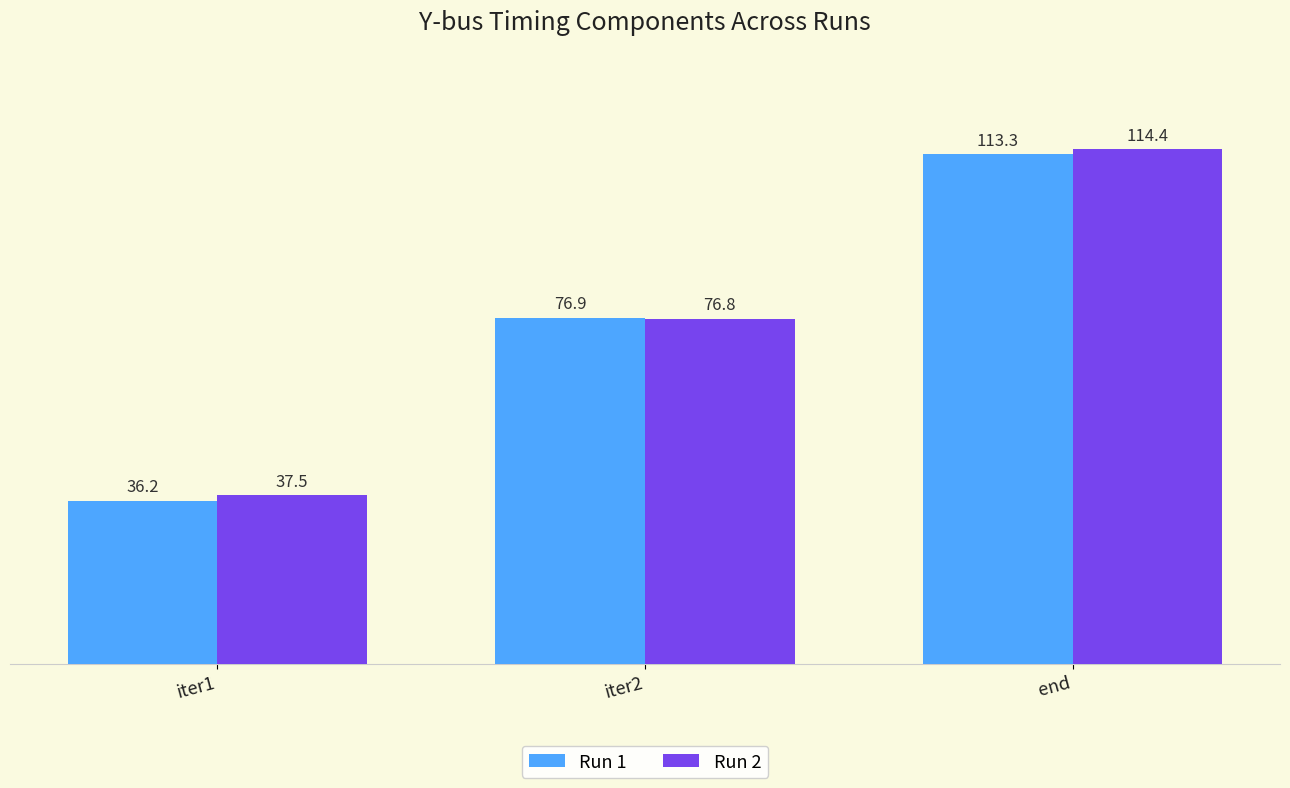

True or false: Run 1 has a value of 76.9 at iter2.

True